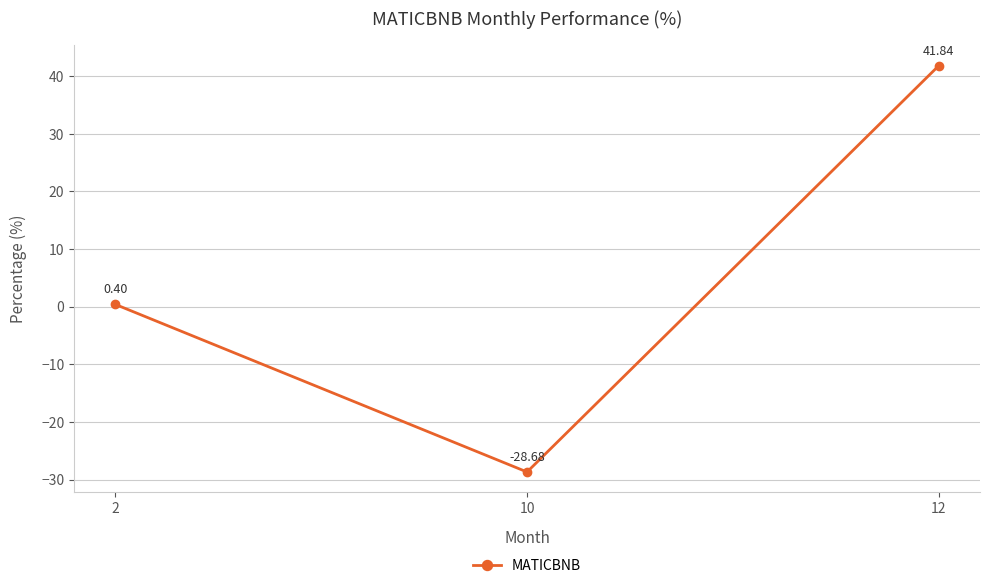

At which category does the chart reach its minimum across all series?

10